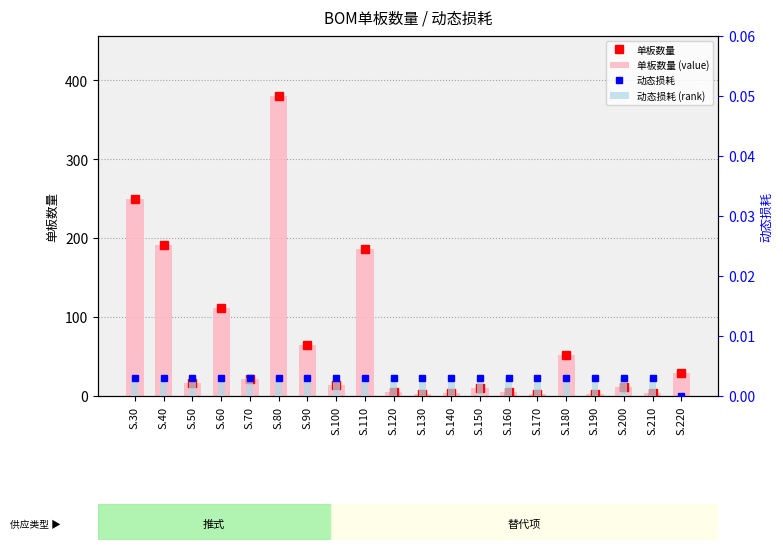

Which series has the largest total across all categories?

单板数量